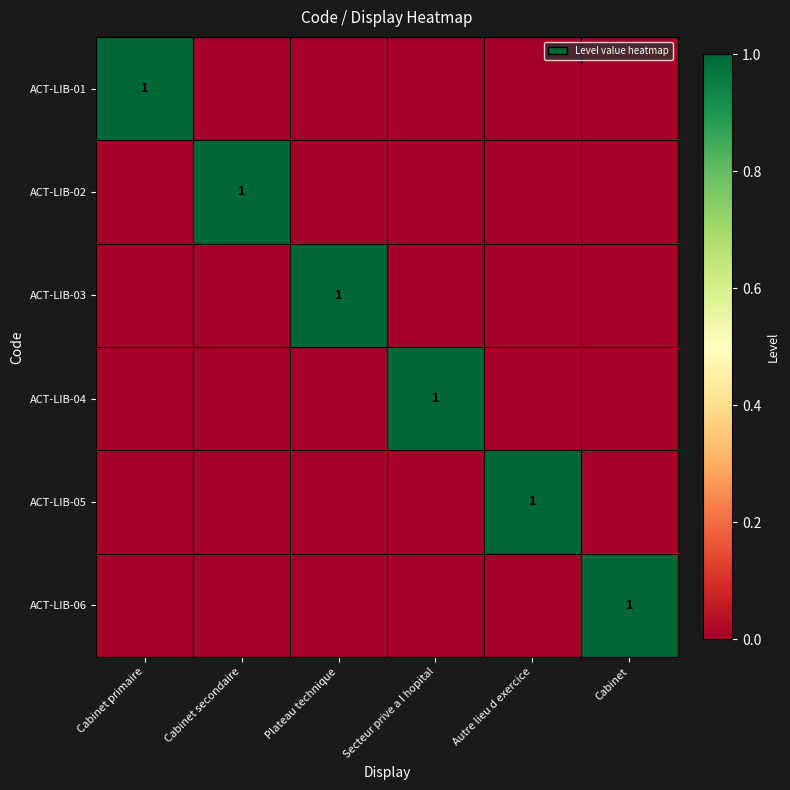

Which series has the widest spread of values?

ACT-LIB-01